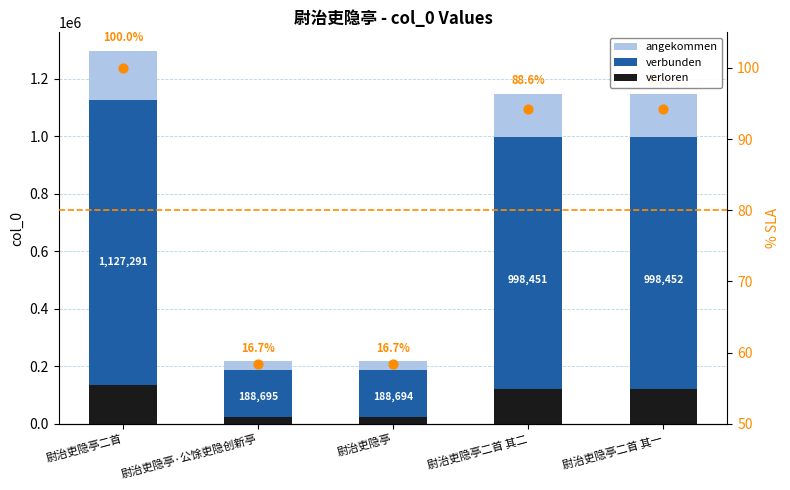

Which series contains the highest Y value?

angekommen